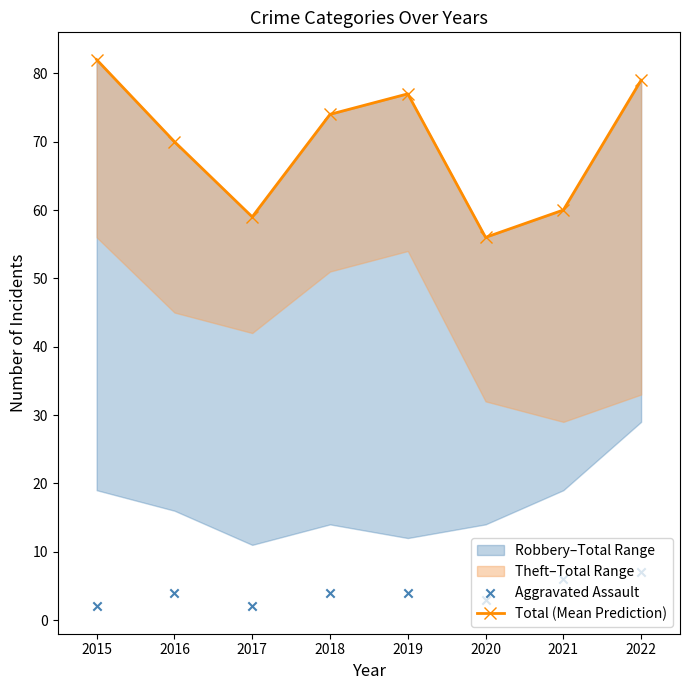

What is the total value across all series at 2020?

59